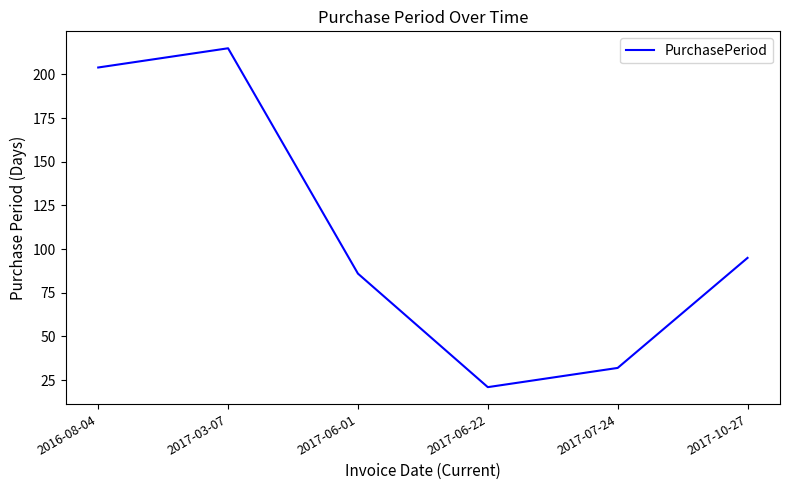

List the labels in order of value, smallest first.

2017-06-22, 2017-07-24, 2017-06-01, 2017-10-27, 2016-08-04, 2017-03-07